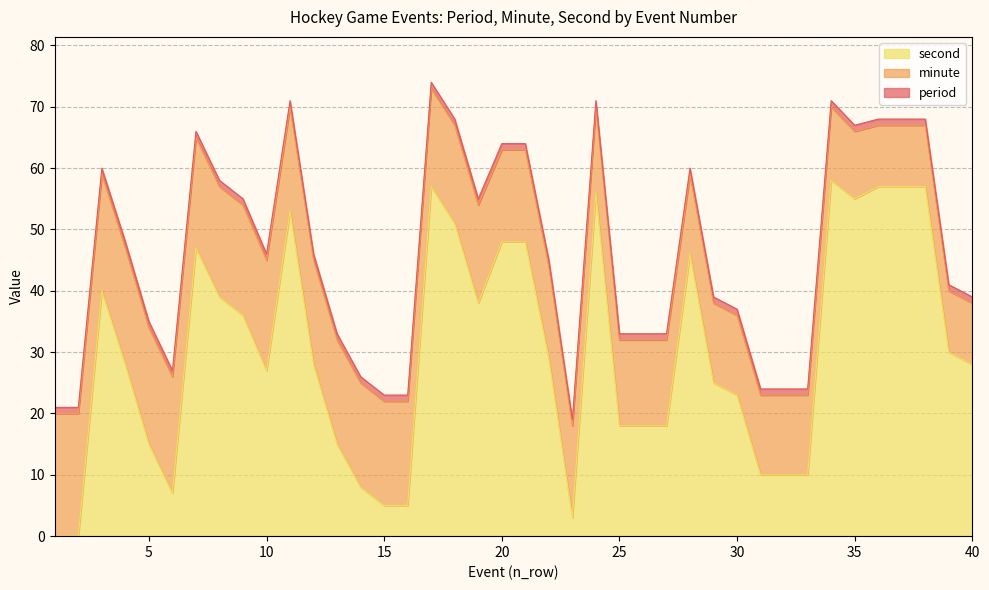

Rank the series by their average value, from lowest to highest.

period, minute, second